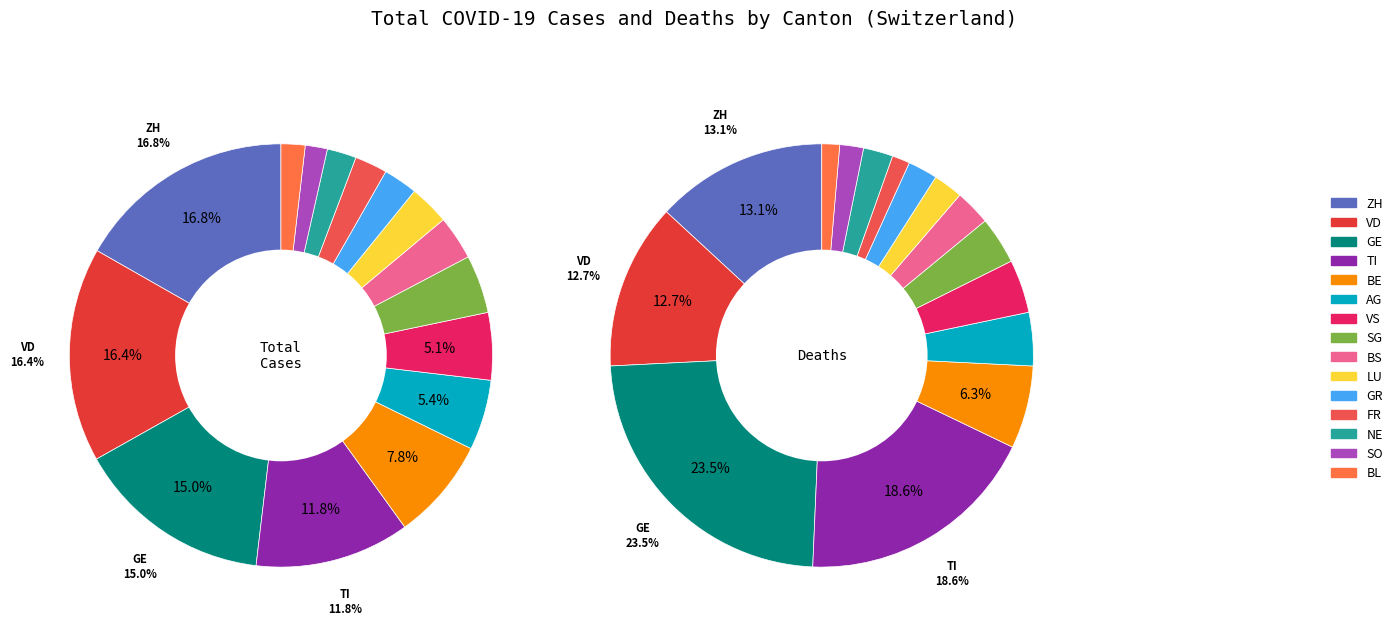

Between BS and AG, which is larger?

AG